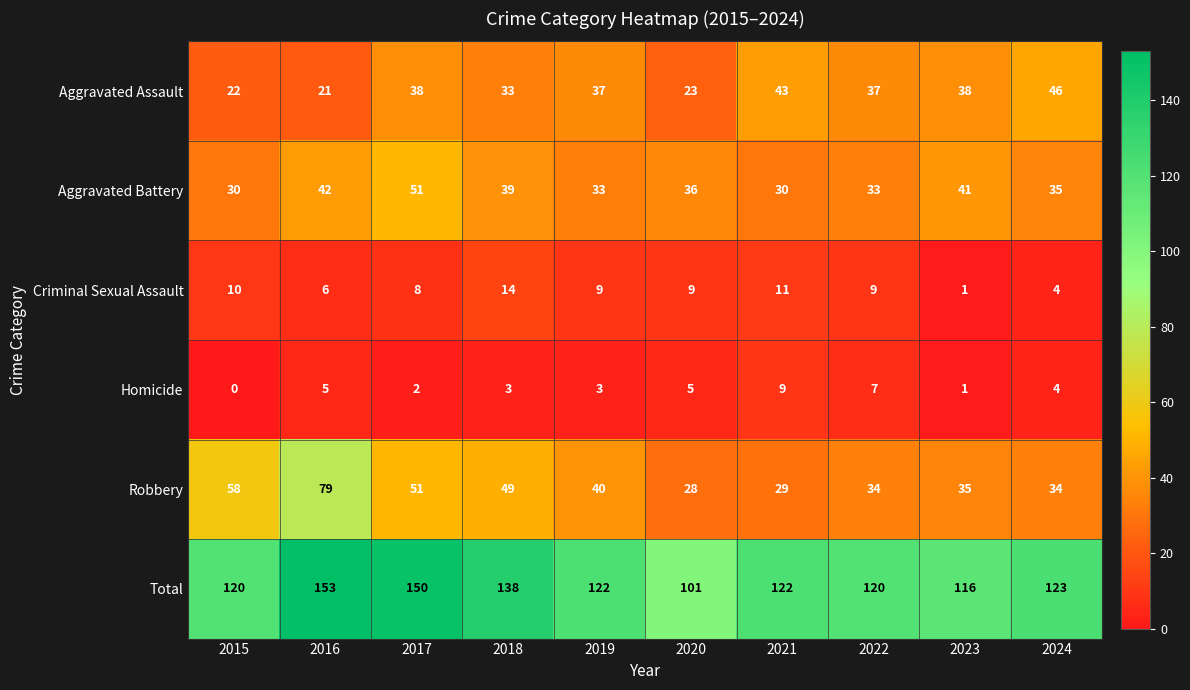

Where is Criminal Sexual Assault nearest to the value 7?

2016